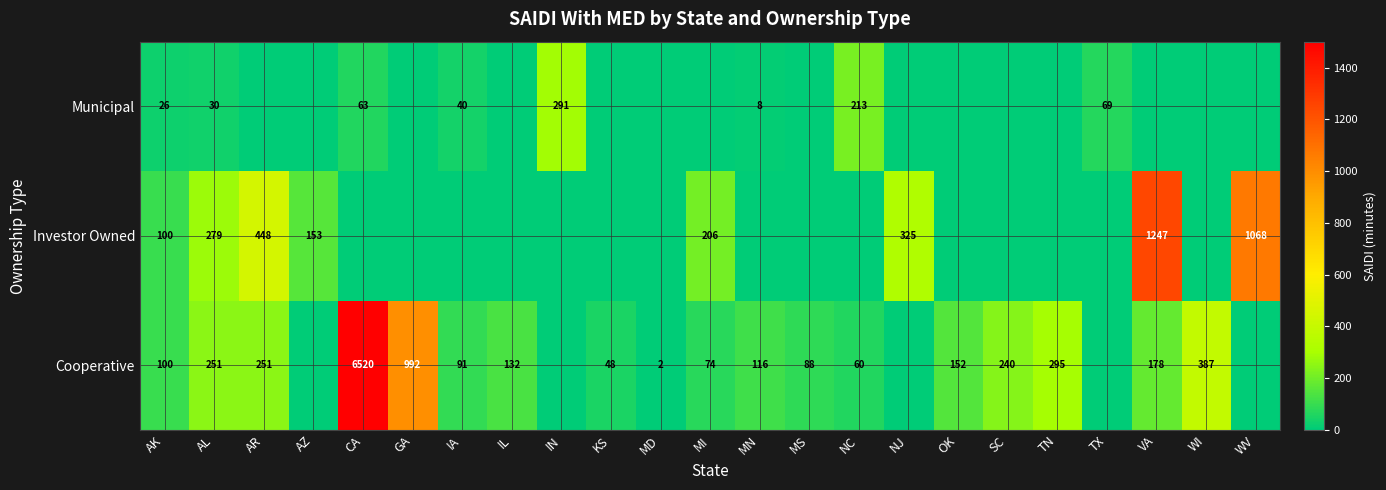

True or false: Municipal has a value of 4 at MN.

False